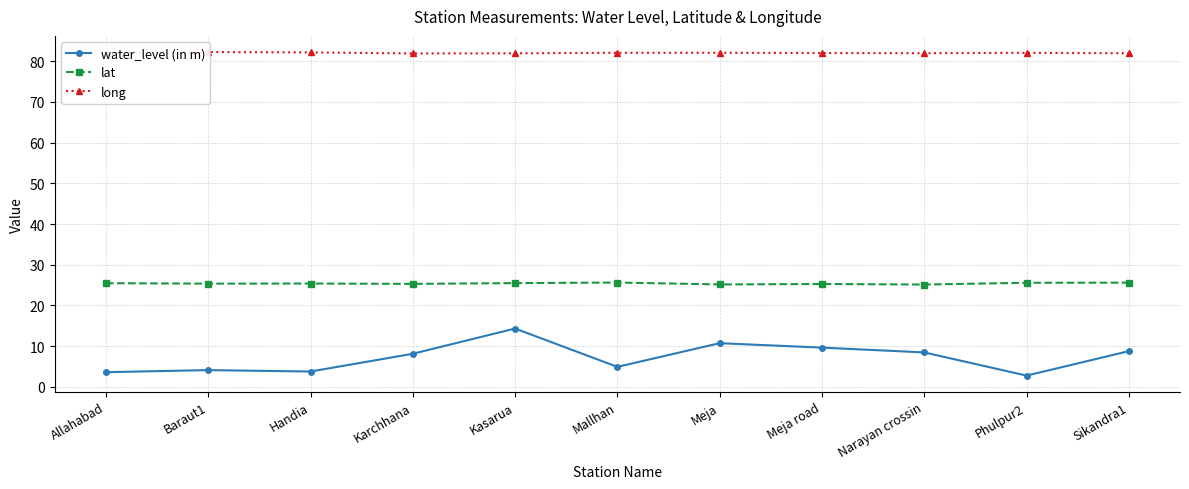

True or false: long and water_level (in m) intersect in this chart.

False